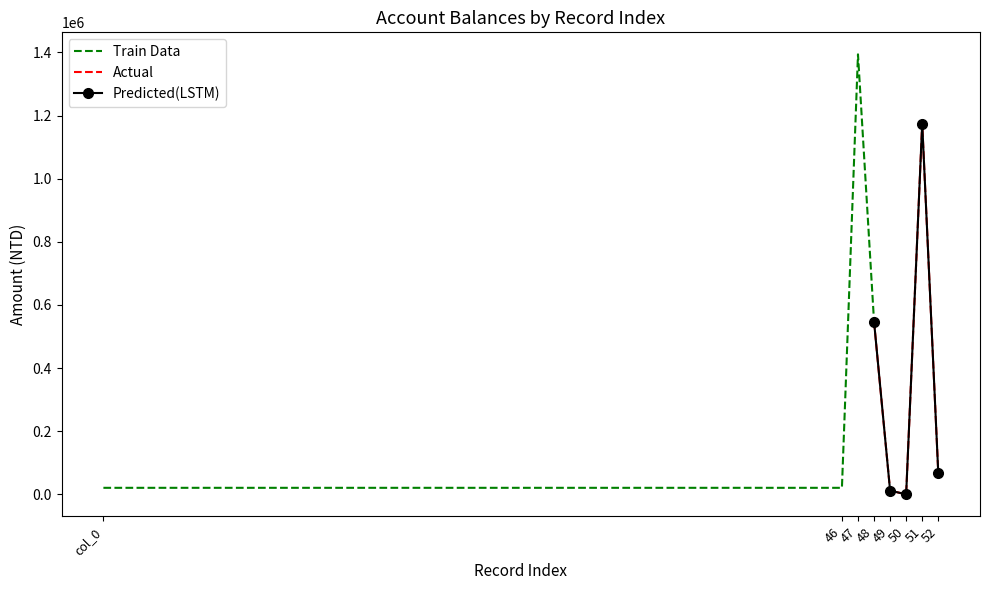

What is the label of the 3rd point from the left?

47